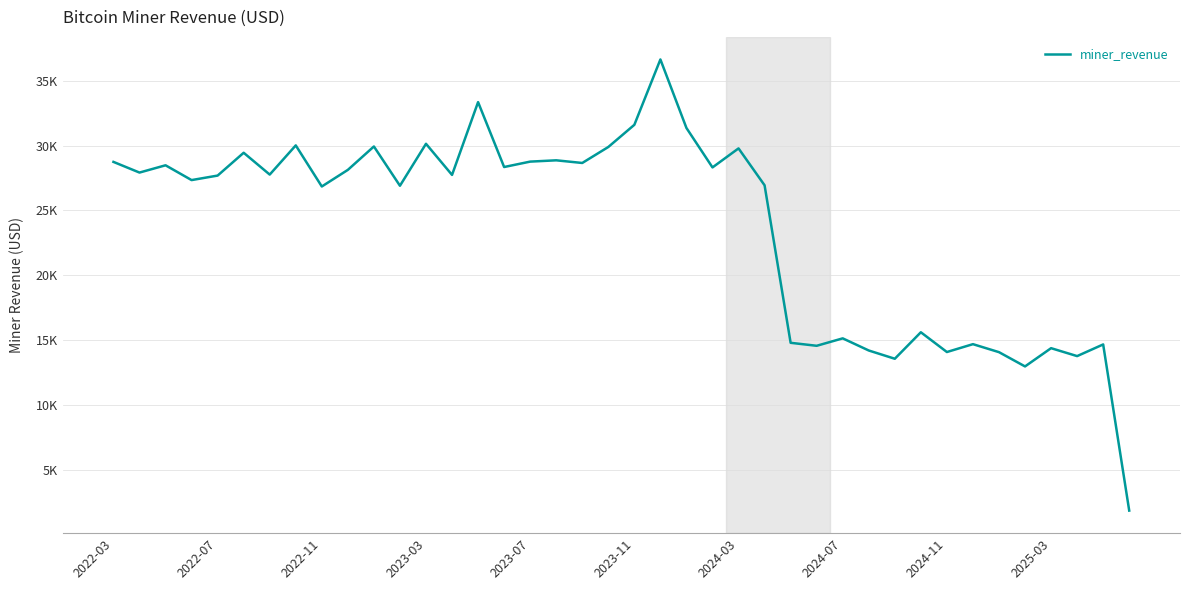

Does the chart display data point markers on the line(s)?

No